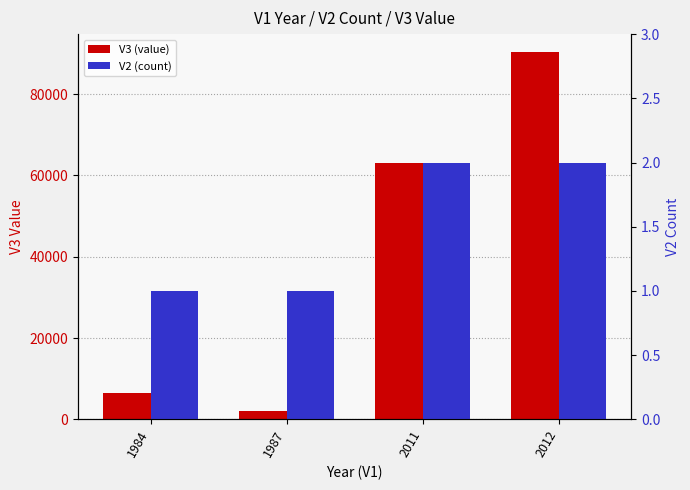

At how many categories does at least one series exceed 15383?

2